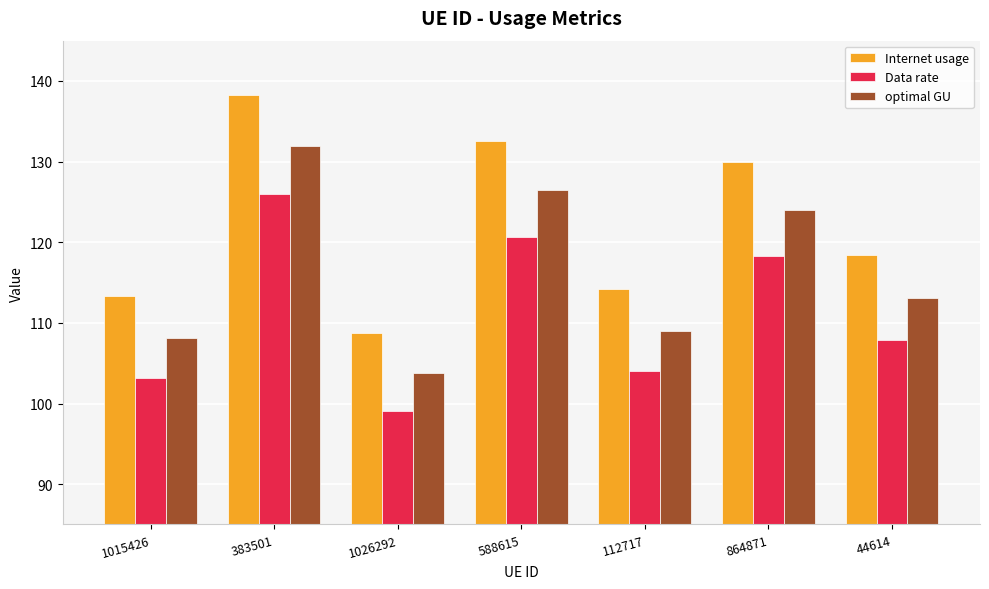

What is the label of the 6th bar from the right?

383501